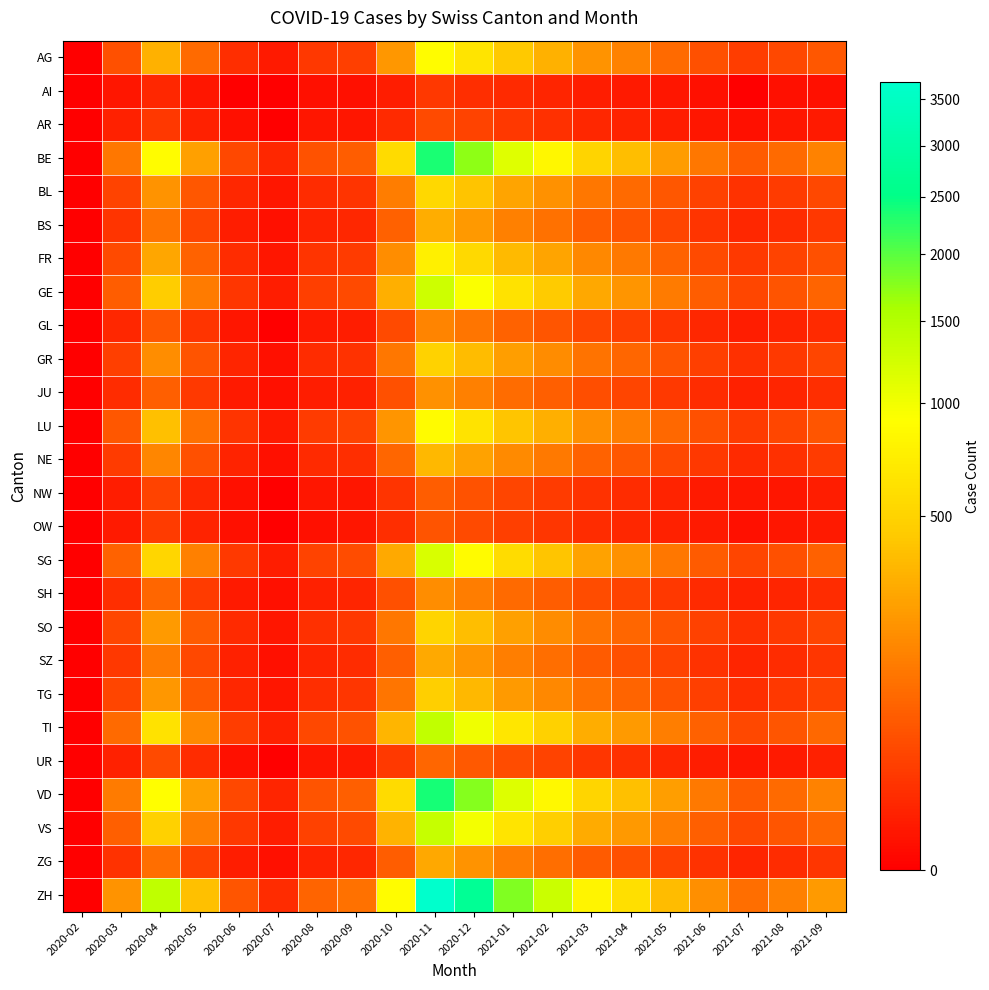

At which category does the chart reach its minimum across all series?

2020-02